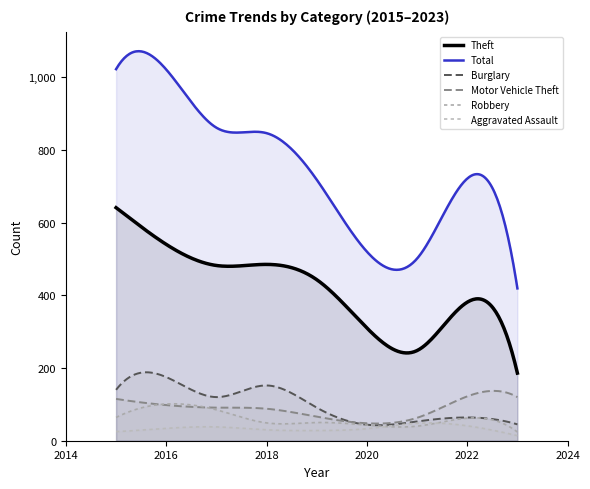

Reading right to left, what are all the values shown in this chart?

Aggravated Assault: 2023=14	2022=41	2021=48	2020=33	2019=28	2018=30	2017=38	2016=34	2015=25
Burglary: 2023=45	2022=64	2021=53	2020=44	2019=91	2018=152	2017=120	2016=175	2015=140
Motor Vehicle Theft: 2023=120	2022=122	2021=63	2020=48	2019=66	2018=88	2017=91	2016=98	2015=115
Robbery: 2023=24	2022=62	2021=40	2020=43	2019=50	2018=49	2017=85	2016=101	2015=64
Theft: 2023=186	2022=381	2021=248	2020=310	2019=443	2018=485	2017=482	2016=540	2015=641
Total: 2023=419	2022=721	2021=501	2020=520	2019=718	2018=846	2017=861	2016=1021	2015=1022